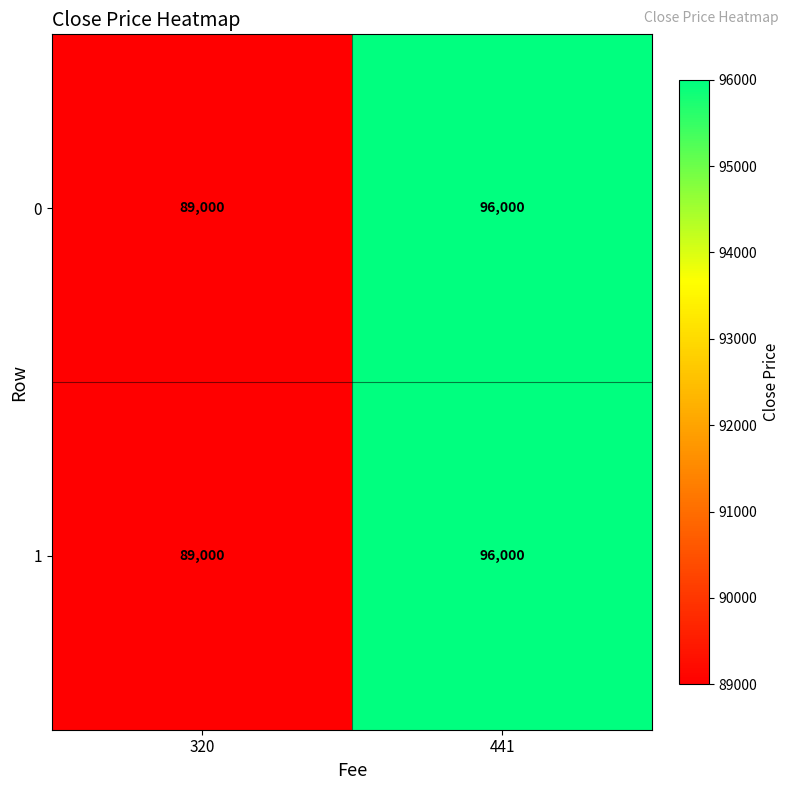

How many distinct data groups are displayed?

2